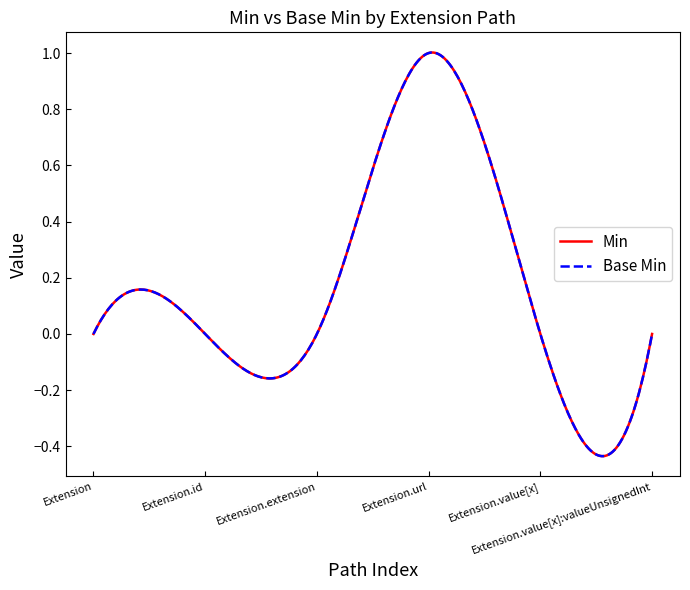

In Base Min, how many points are higher than both neighbors (excluding endpoints)?

1